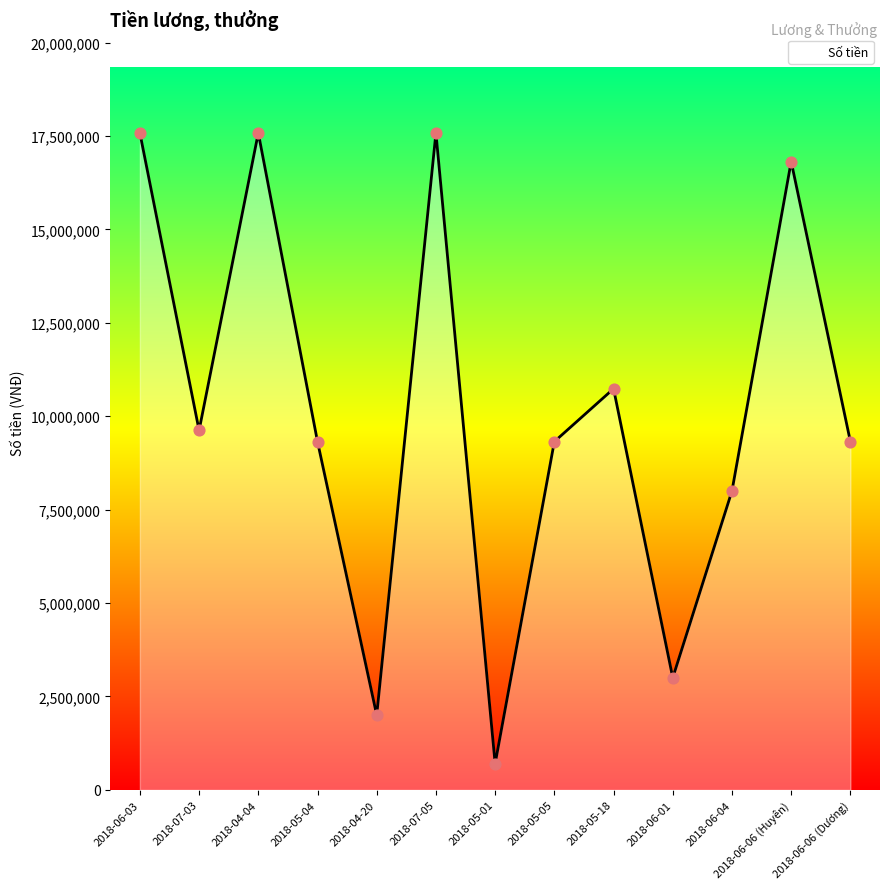

Between 2018-05-05 and 2018-06-01, which is larger?

2018-05-05